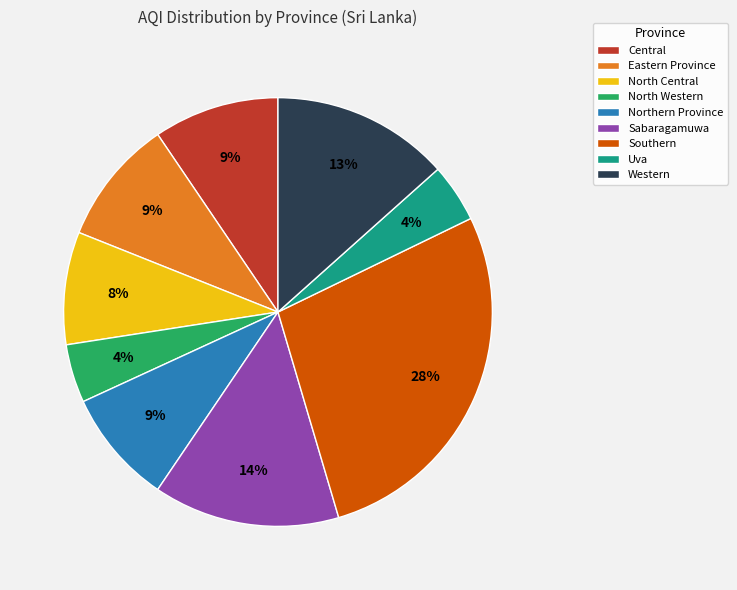

To the nearest percent, what is the average slice percentage?

11%